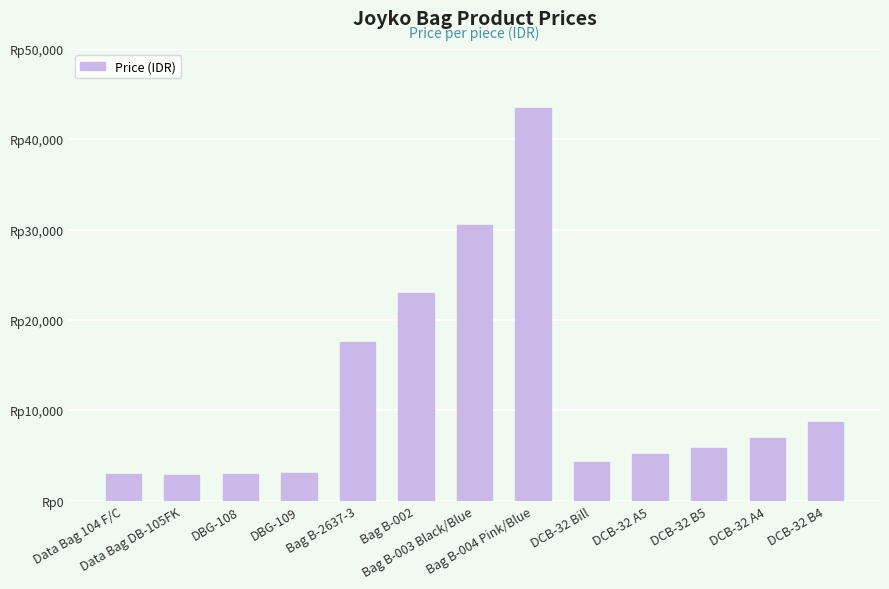

Rank the categories by value from lowest to highest.

Data Bag DB-105FK, Data Bag 104 F/C, DBG-108, DBG-109, DCB-32 Bill, DCB-32 A5, DCB-32 B5, DCB-32 A4, DCB-32 B4, Bag B-2637-3, Bag B-002, Bag B-003 Black/Blue, Bag B-004 Pink/Blue